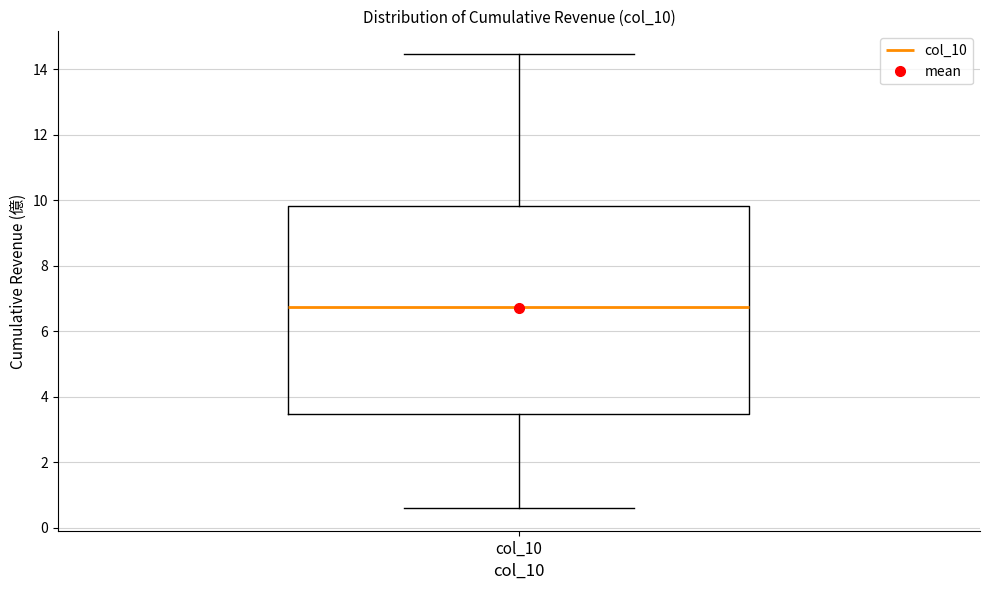

Read this box plot against the y-axis: the position of the median line, the range covered by the box, and the ends of both whiskers. The values are not printed on the chart, so give them approximately, as read against the axis.

median 6.8, box 3.4 to 9.8, whiskers 0.6 to 14.4